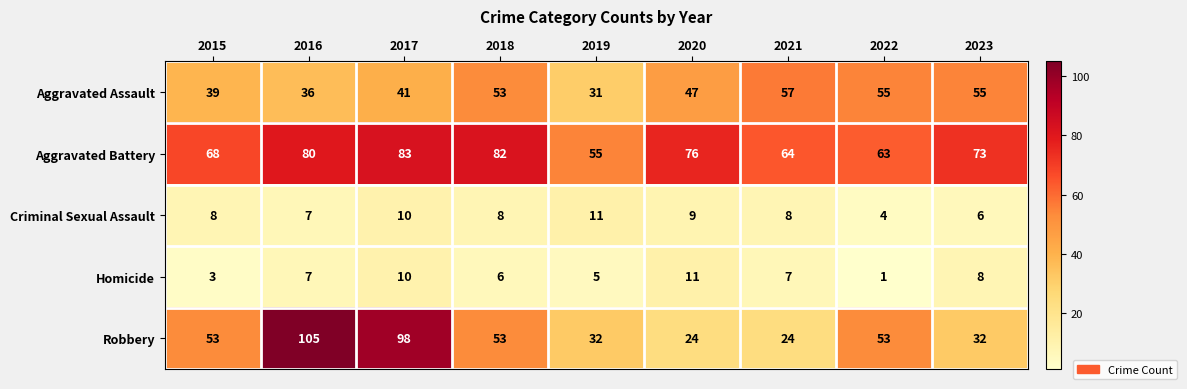

What is the difference between the highest and lowest values at 2017?

88